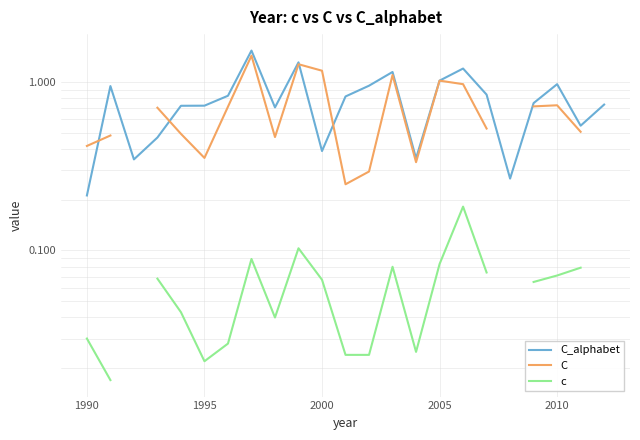

Does the chart display data point markers on the line(s)?

No